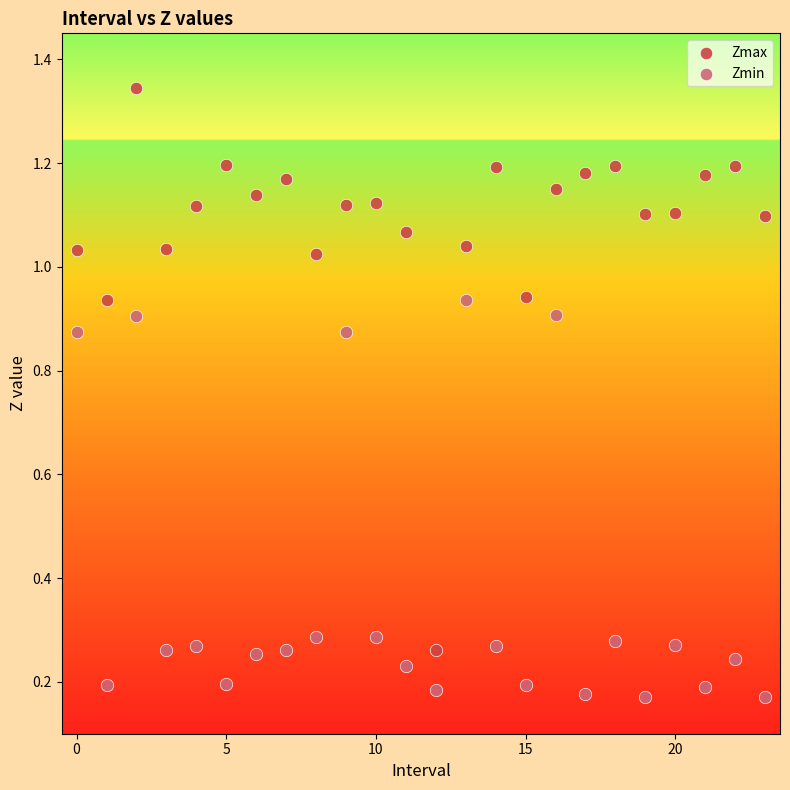

Which series has the widest spread of Y values?

Zmax